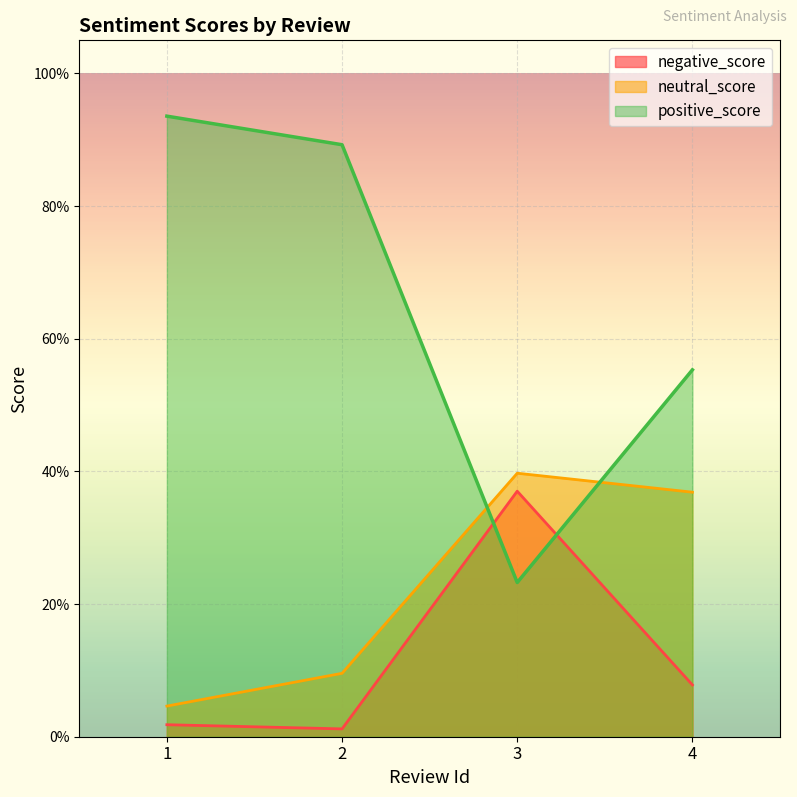

What is the spread (max minus min) of values at 1?

0.9